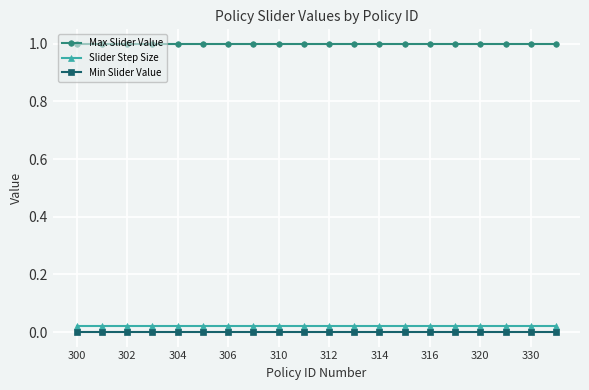

True or false: Max Slider Value and Min Slider Value cross at least once.

False